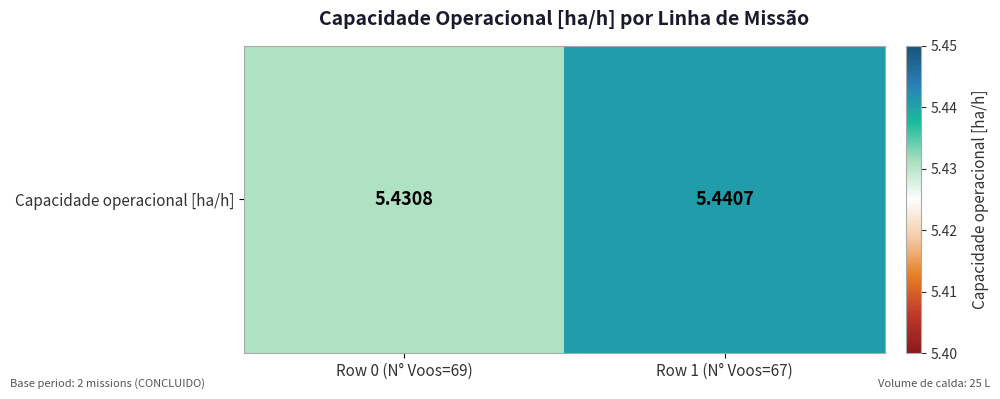

Rank the categories by value from highest to lowest.

Row 1 (N° Voos=67), Row 0 (N° Voos=69)